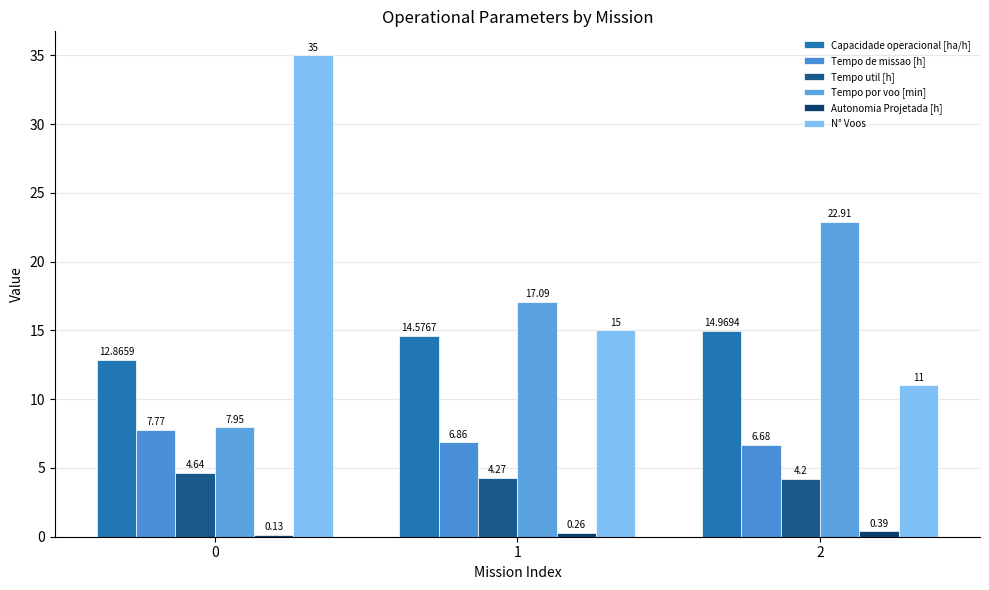

Reading right to left, list all the values displayed in this chart.

Capacidade operacional [ha/h]: 15.0	14.6	12.9
Tempo de missao [h]: 6.7	6.9	7.8
Tempo util [h]: 4.2	4.3	4.6
Tempo por voo [min]: 22.9	17.1	8.0
Autonomia Projetada [h]: 0.4	0.3	0.1
N° Voos: 11.0	15.0	35.0